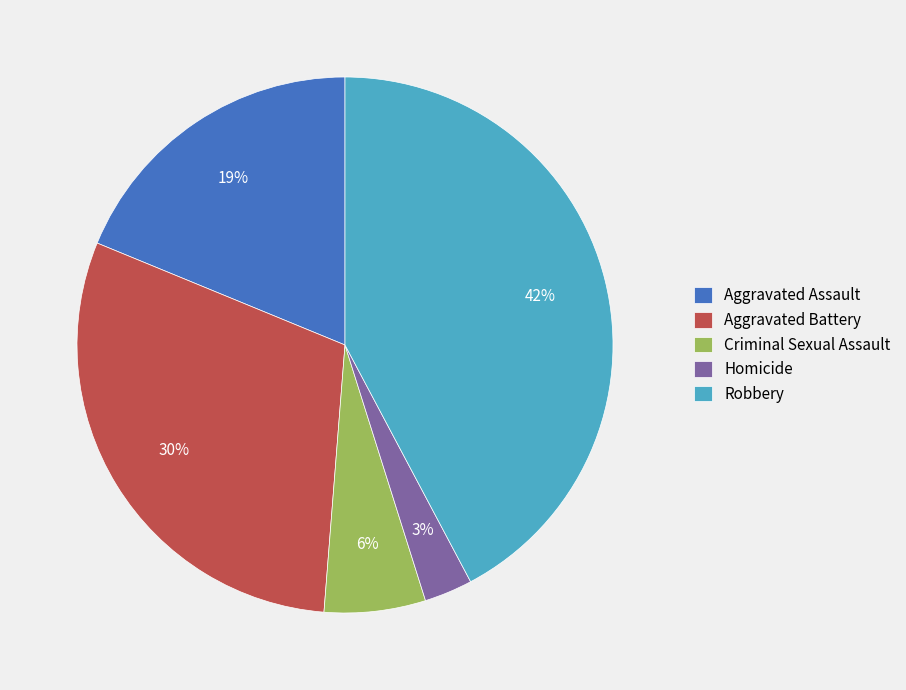

What is the smallest slice in the pie chart?

Homicide